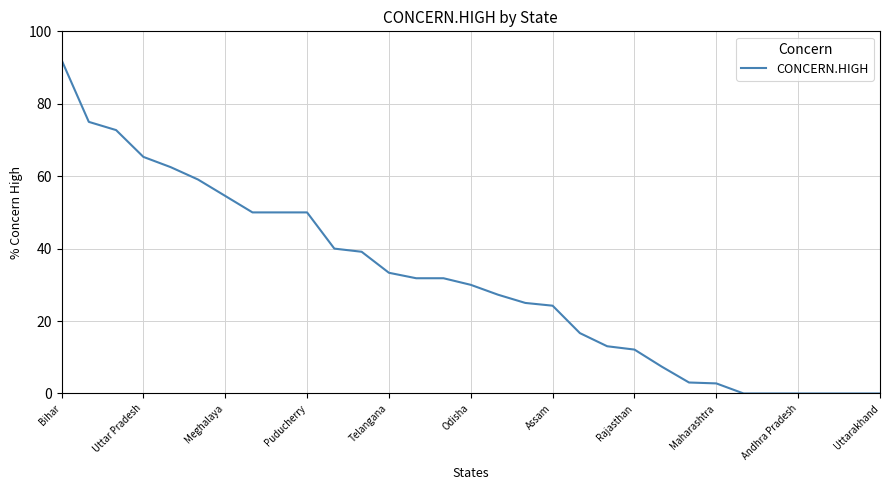

What is the difference between the maximum and minimum values?

92.1